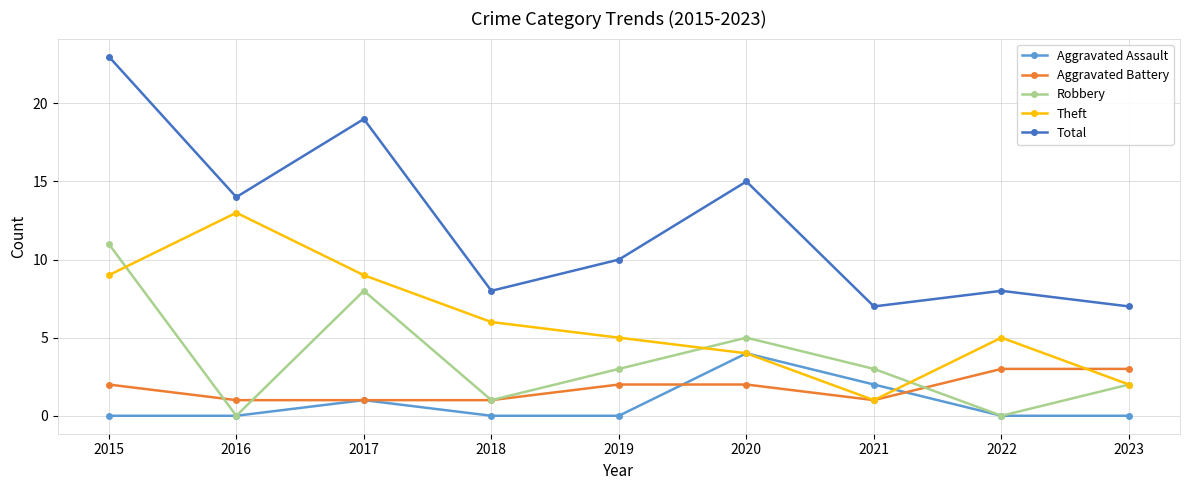

How many interior local peaks does the Robbery series have?

2